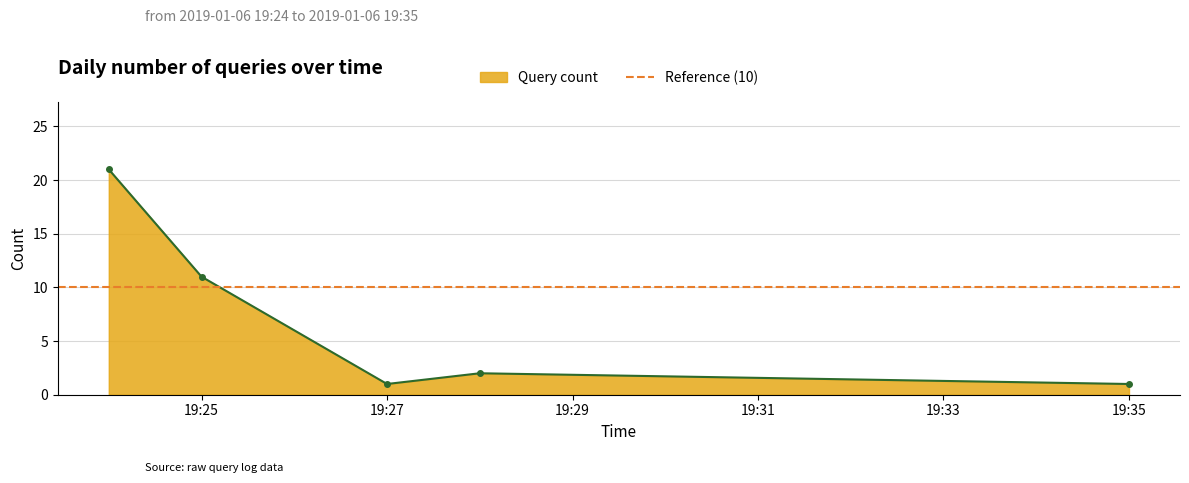

True or false: Query count has more than 0 points higher than both neighbors.

True